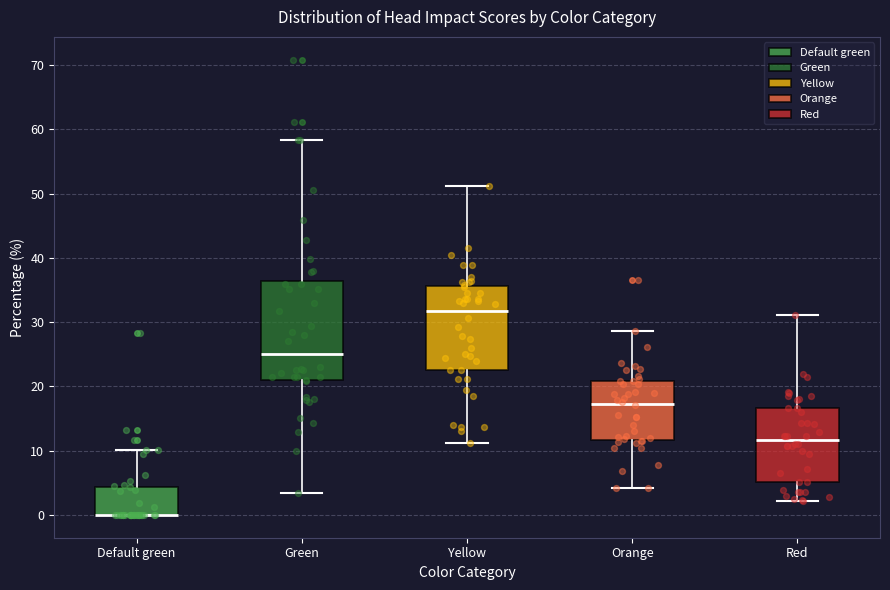

Reading left to right, read every box against the y-axis: the position of its median line, the range the box covers, and the ends of its whiskers. The values are not printed on the chart, so give them approximately, as read against the axis.

Default green: median 0 (drawn on the box's lower edge), box 0 to 4, whiskers 0 to 10
Green: median 25, box 21 to 36, whiskers 3 to 58
Yellow: median 32, box 23 to 36, whiskers 11 to 51
Orange: median 17, box 12 to 21, whiskers 4 to 29
Red: median 12, box 5 to 17, whiskers 2 to 31